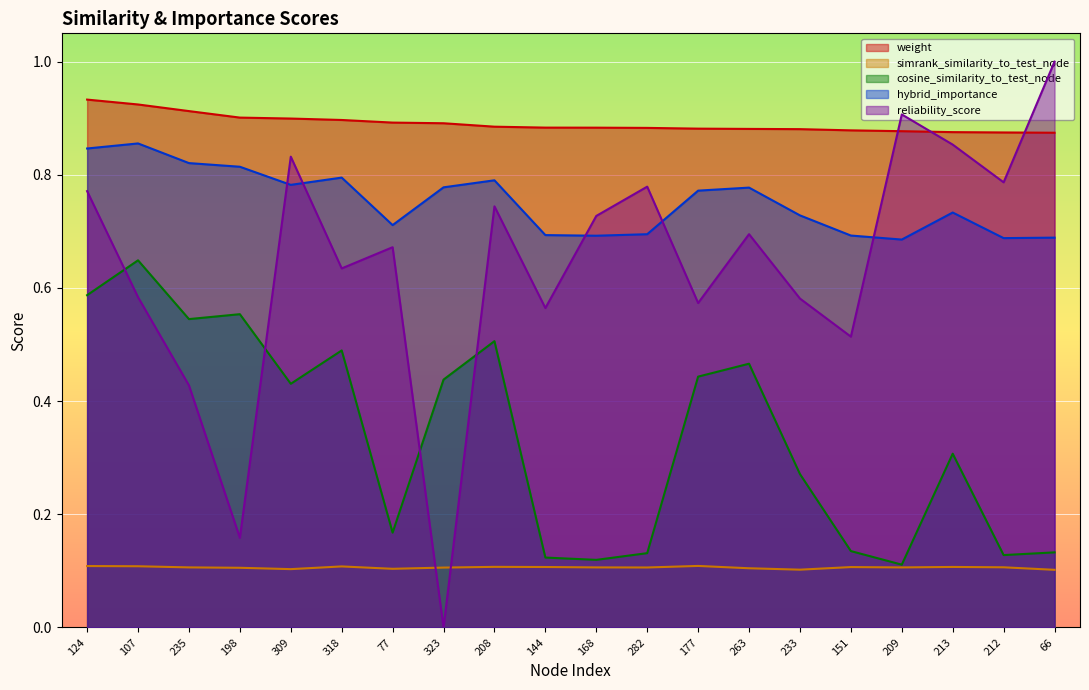

How many interior local valleys does the simrank_similarity_to_test_node series have?

5